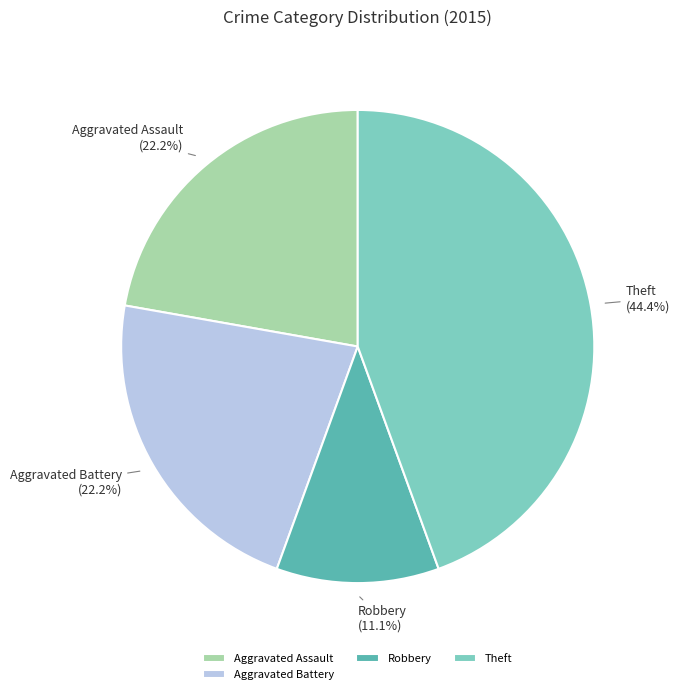

What is the total percentage of Robbery and Theft?

55.6%